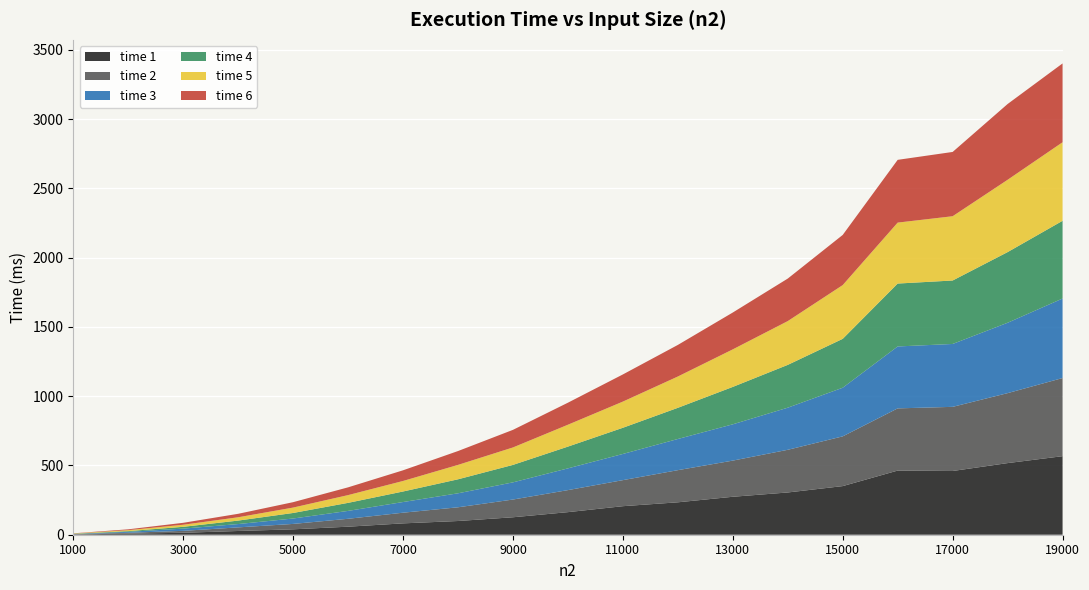

Reading left to right, transcribe all the data shown in this chart.

time 1: 1000=2	2000=8	3000=14	4000=27	5000=39	6000=58	7000=82	8000=99	9000=126	10000=163	11000=206	12000=234	13000=274	14000=305	15000=351	16000=463	17000=460	18000=517	19000=567
time 2: 1000=2	2000=6	3000=14	4000=26	5000=39	6000=57	7000=77	8000=99	9000=128	10000=159	11000=188	12000=232	13000=261	14000=308	15000=359	16000=449	17000=463	18000=505	19000=564
time 3: 1000=1	2000=7	3000=16	4000=24	5000=39	6000=57	7000=77	8000=101	9000=124	10000=157	11000=189	12000=225	13000=262	14000=304	15000=351	16000=447	17000=454	18000=508	19000=574
time 4: 1000=2	2000=5	3000=13	4000=25	5000=40	6000=58	7000=76	8000=101	9000=126	10000=157	11000=189	12000=225	13000=270	14000=309	15000=353	16000=454	17000=458	18000=510	19000=561
time 5: 1000=2	2000=7	3000=15	4000=24	5000=39	6000=56	7000=76	8000=104	9000=126	10000=158	11000=189	12000=226	13000=271	14000=316	15000=388	16000=440	17000=464	18000=522	19000=567
time 6: 1000=1	2000=6	3000=14	4000=25	5000=39	6000=56	7000=77	8000=100	9000=127	10000=159	11000=196	12000=228	13000=266	14000=307	15000=362	16000=453	17000=464	18000=547	19000=569